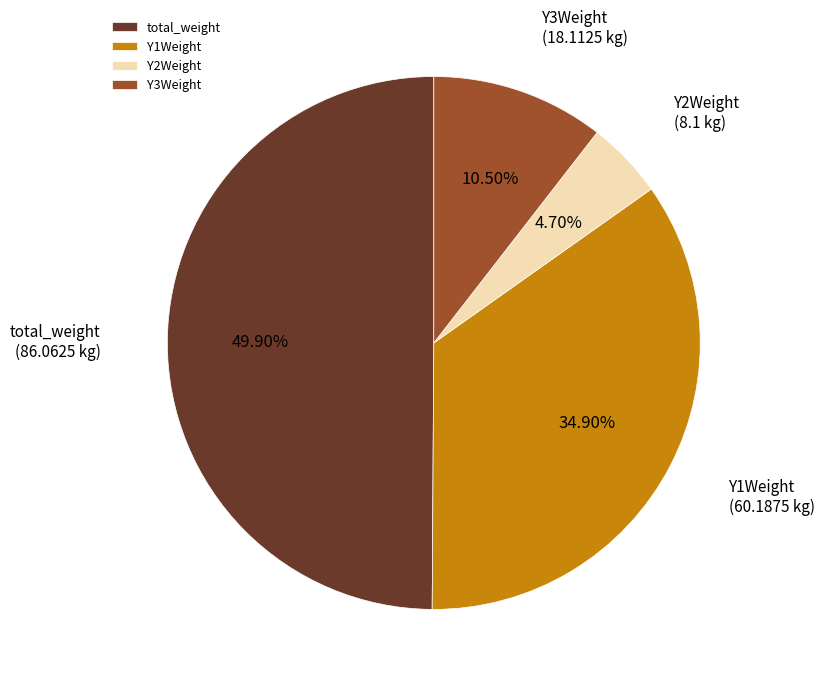

Which slice is the largest?

total_weight